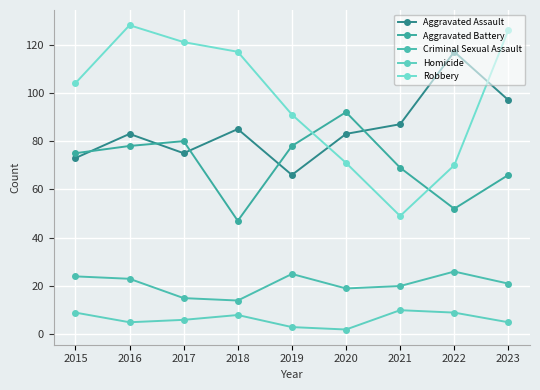

True or false: Robbery has a value of 35 at 2018.

False